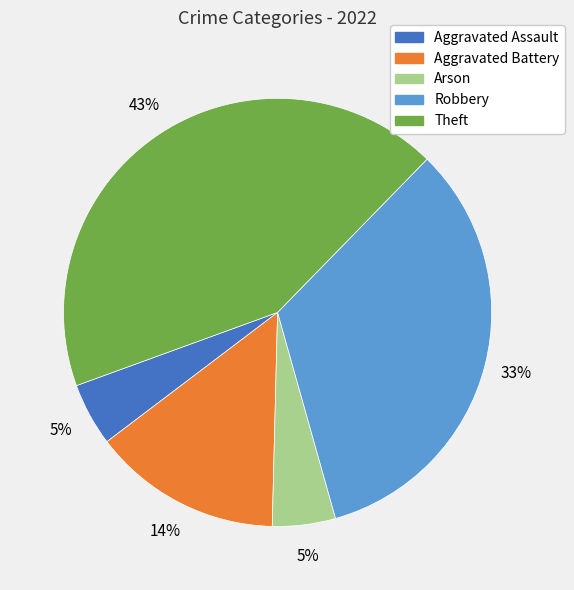

Does any single category account for the majority?

No